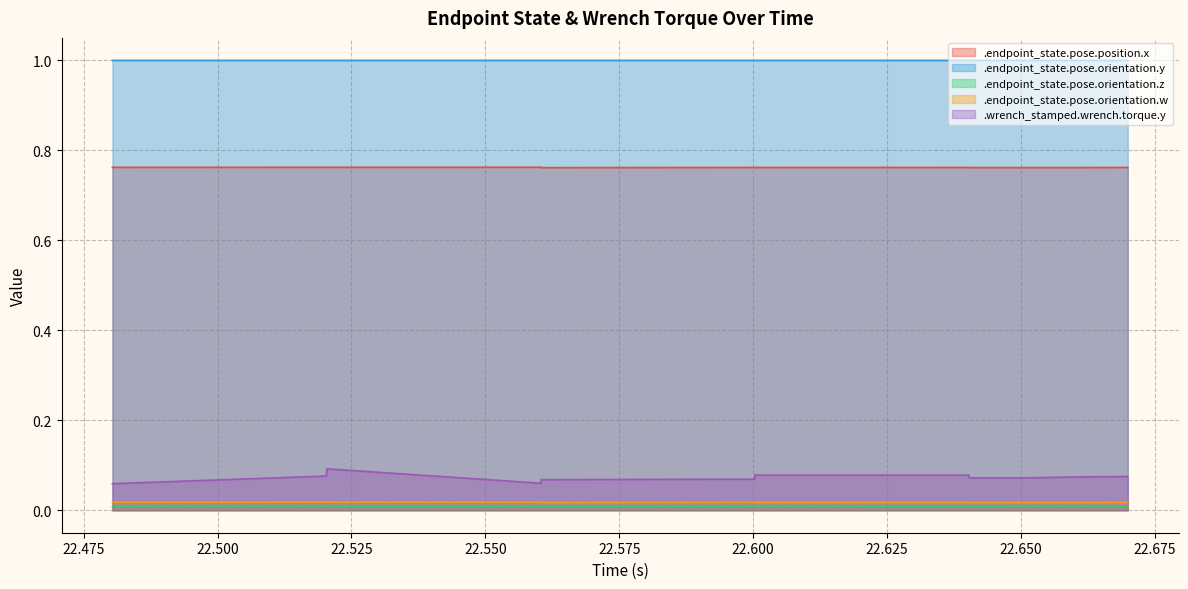

What position from the right is 22.600359?

9